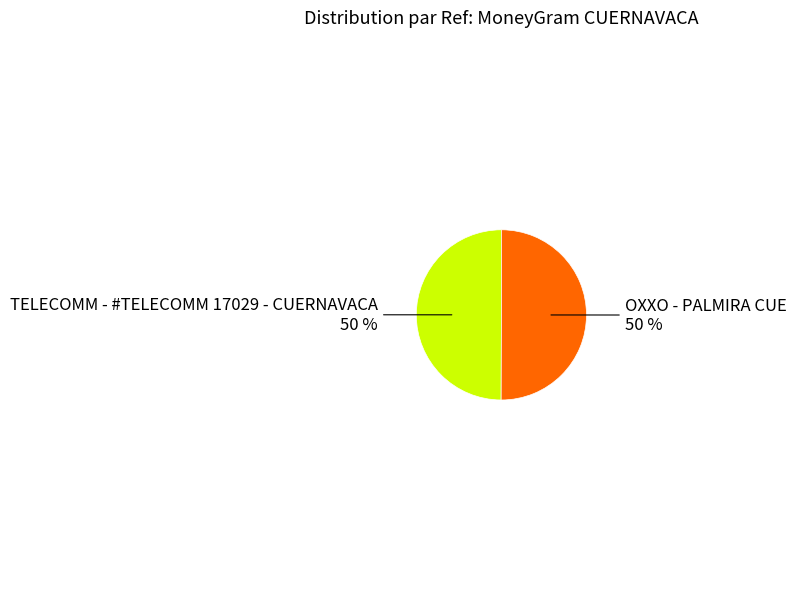

How many slices are in this pie chart?

2